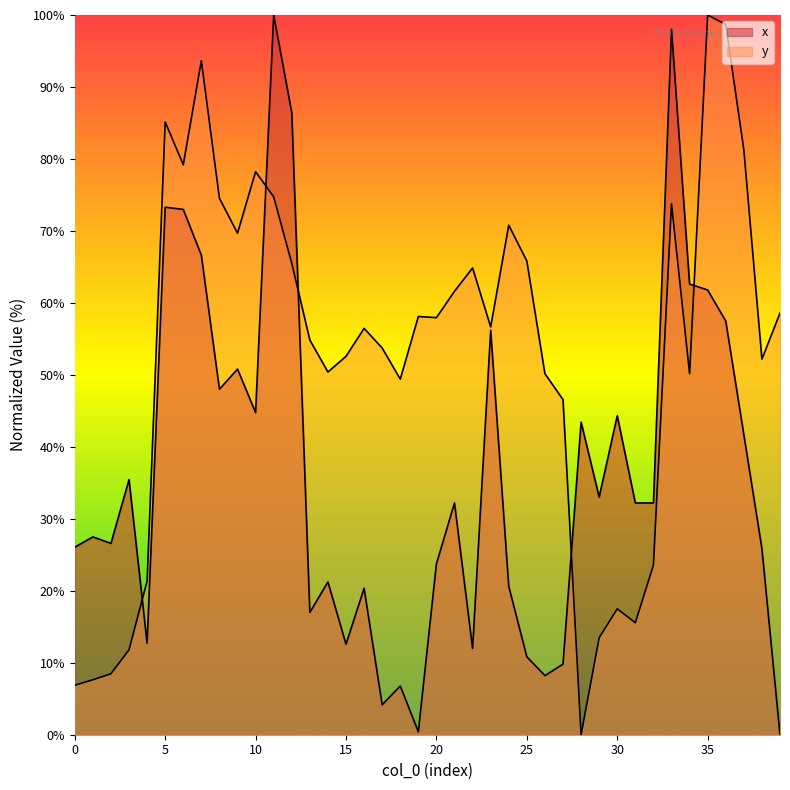

Which series changed the most between 12 and 30?

y